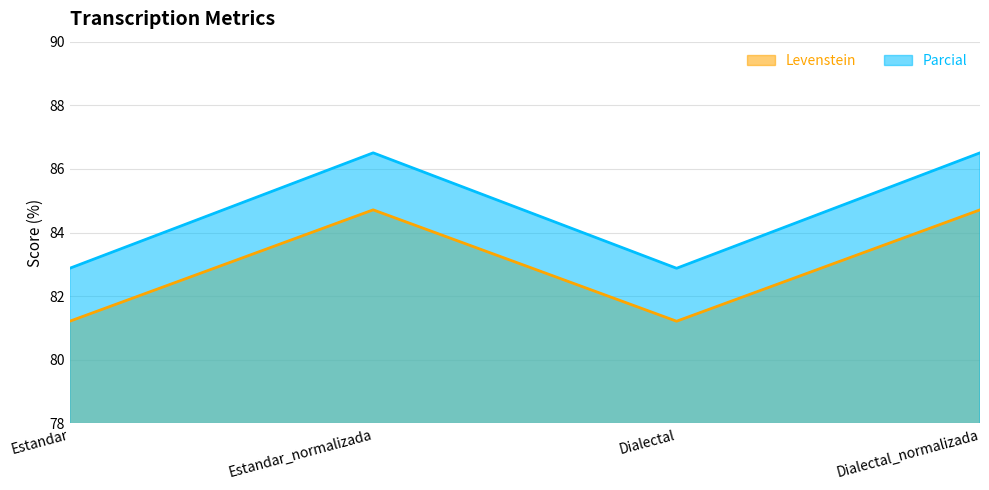

At which category is the sum across all series the highest?

Estandar_normalizada